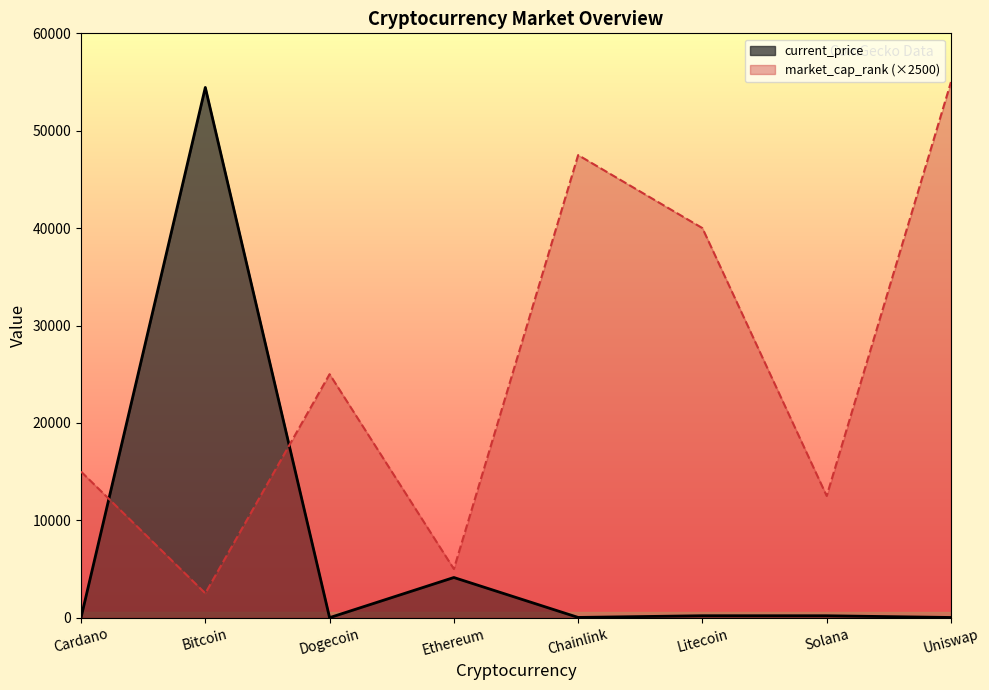

Reading right to left, extract all data points from this chart.

current_price: Uniswap=19.8	Solana=195.5	Litecoin=198.4	Chainlink=24.6	Ethereum=4124.3	Dogecoin=0.2	Bitcoin=54444.0	Cardano=1.6
market_cap_rank: Uniswap=55000.0	Solana=12500.0	Litecoin=40000.0	Chainlink=47500.0	Ethereum=5000.0	Dogecoin=25000.0	Bitcoin=2500.0	Cardano=15000.0